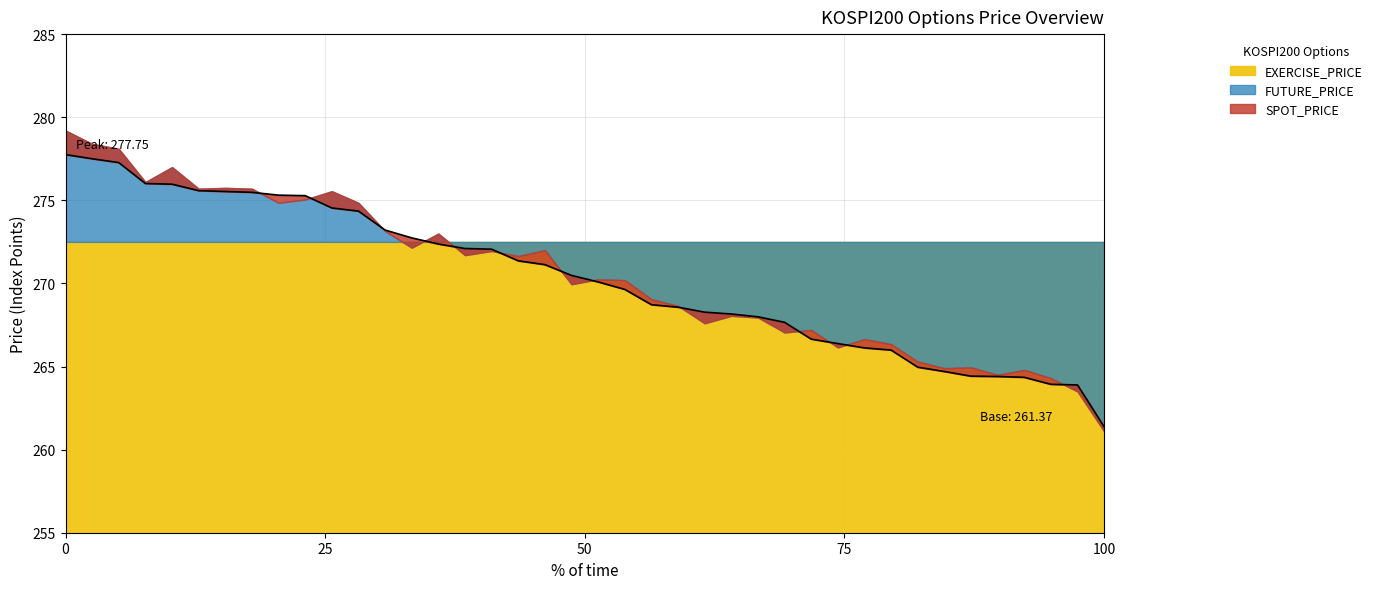

What is the sum of the EXERCISE_PRICE values at 2019-06-24 and 2019-06-18?

545.0